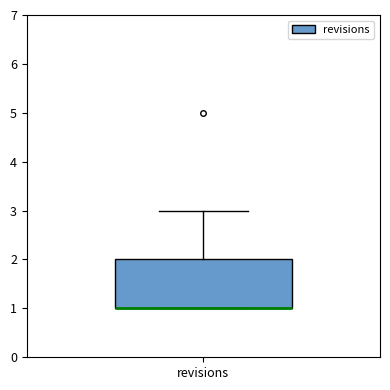

Transcribe this box plot: give where the median line is, the range the box spans, and where the two whiskers end, as read against the y-axis. The values are not printed on the chart, so give them approximately, as read against the axis.

median 1 (drawn on the box's lower edge), box 1 to 2, whiskers 1 to 3